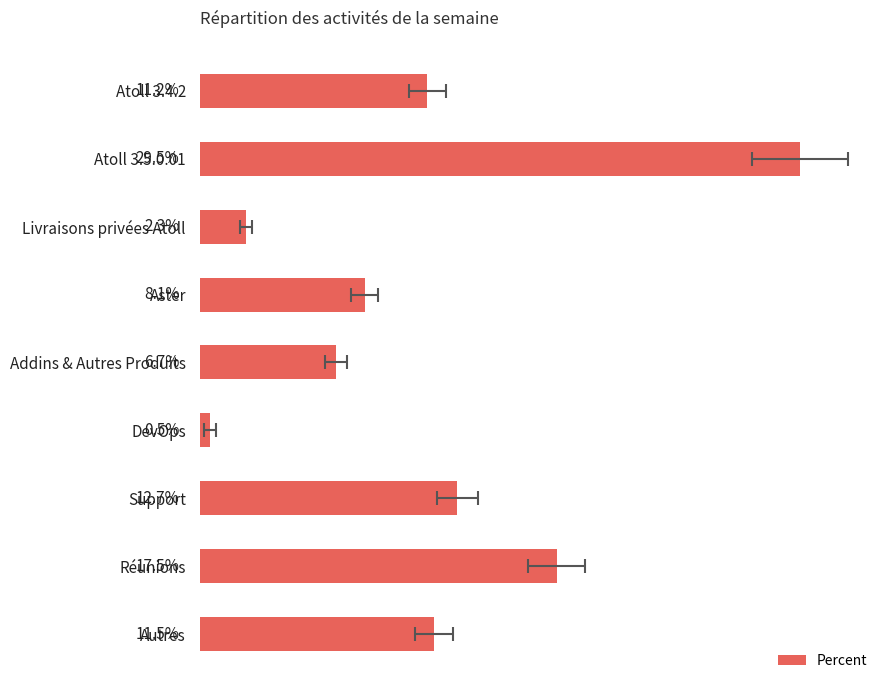

Is it true that the value at Autres is 5.5?

False